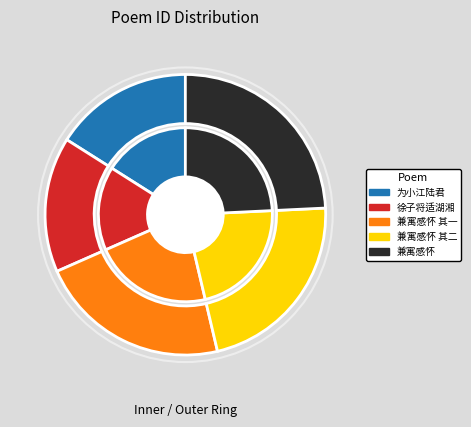

To the nearest percent, what is the average slice percentage?

20%